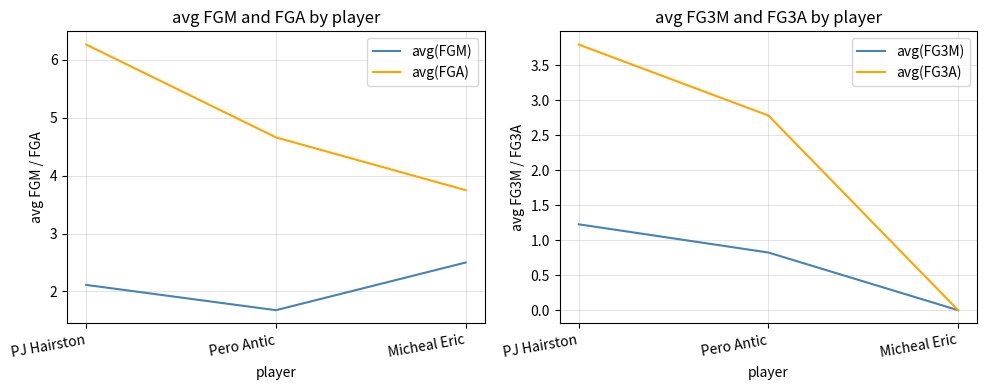

Which category has the highest value in the avg(FGA) series?

PJ Hairston